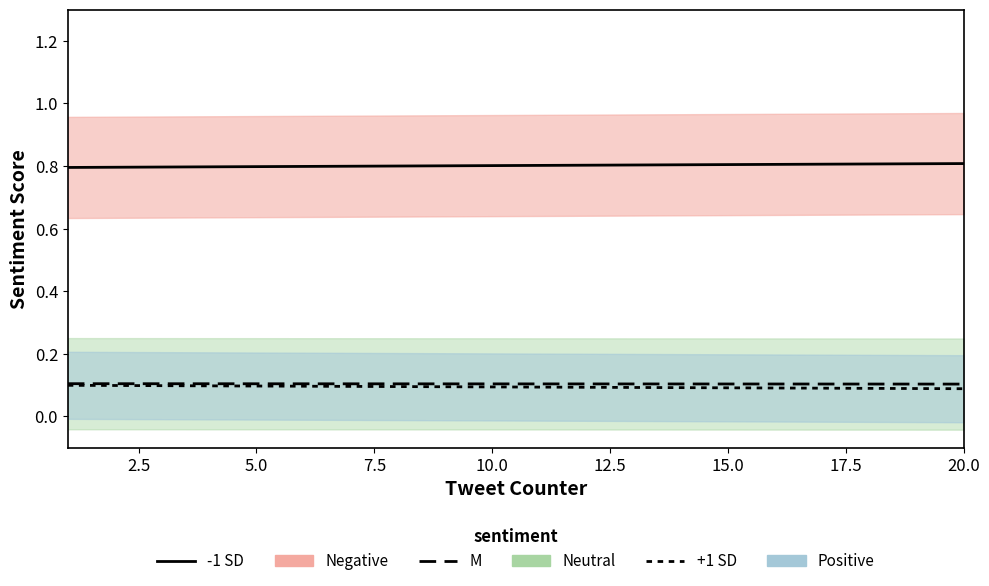

What is the total value across all series at 17.5?

1.0